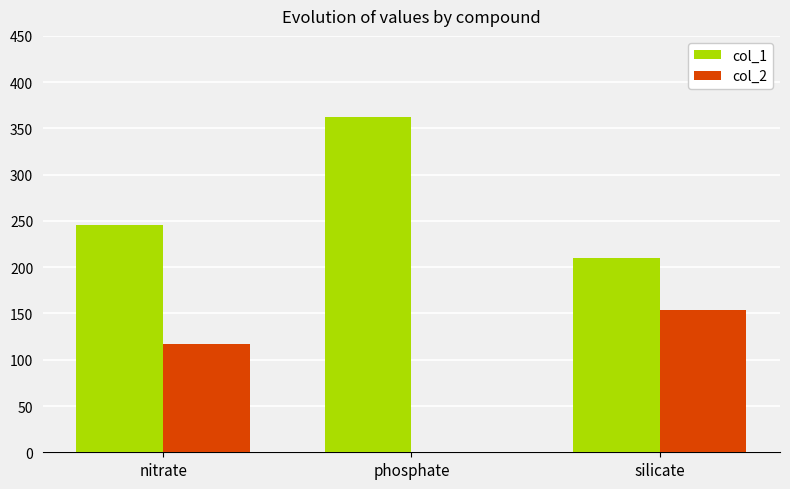

Are the bars horizontal?

No